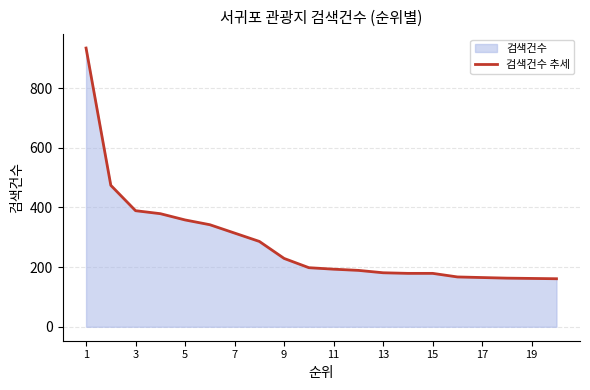

What is the sum of all values?

5642